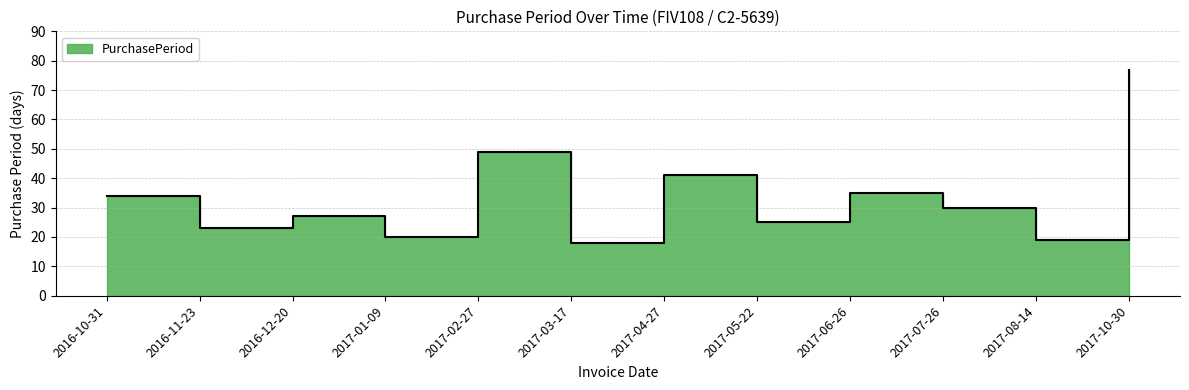

Reading left to right, what are all the values shown in this chart?

2016-10-31=34	2016-11-23=23	2016-12-20=27	2017-01-09=20	2017-02-27=49	2017-03-17=18	2017-04-27=41	2017-05-22=25	2017-06-26=35	2017-07-26=30	2017-08-14=19	2017-10-30=77